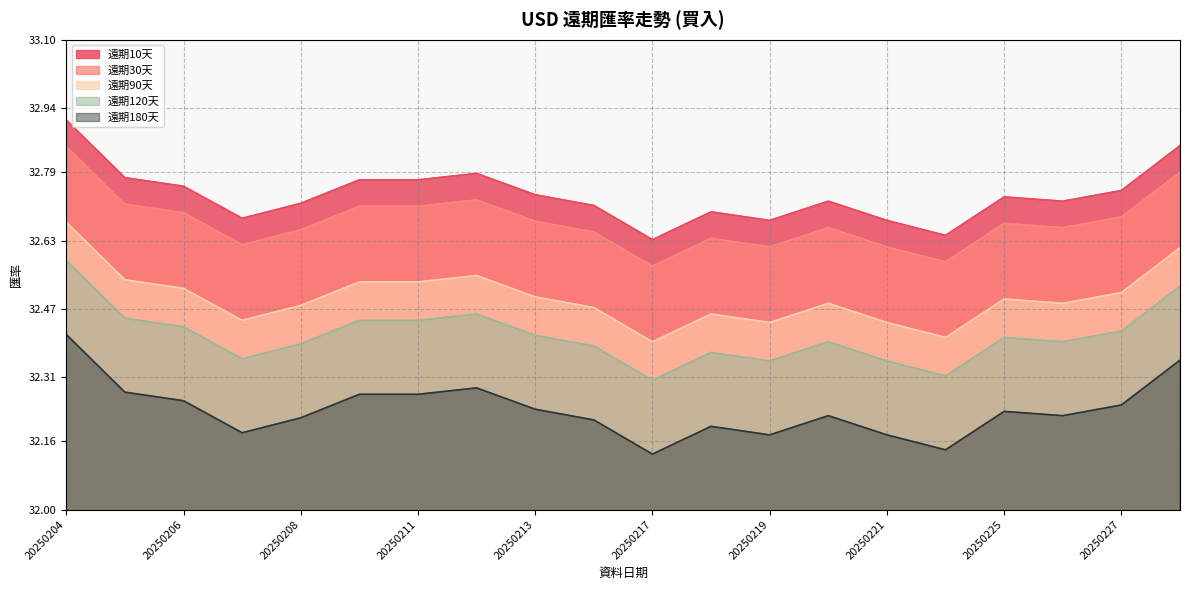

Which series has the largest total across all categories?

遠期90天